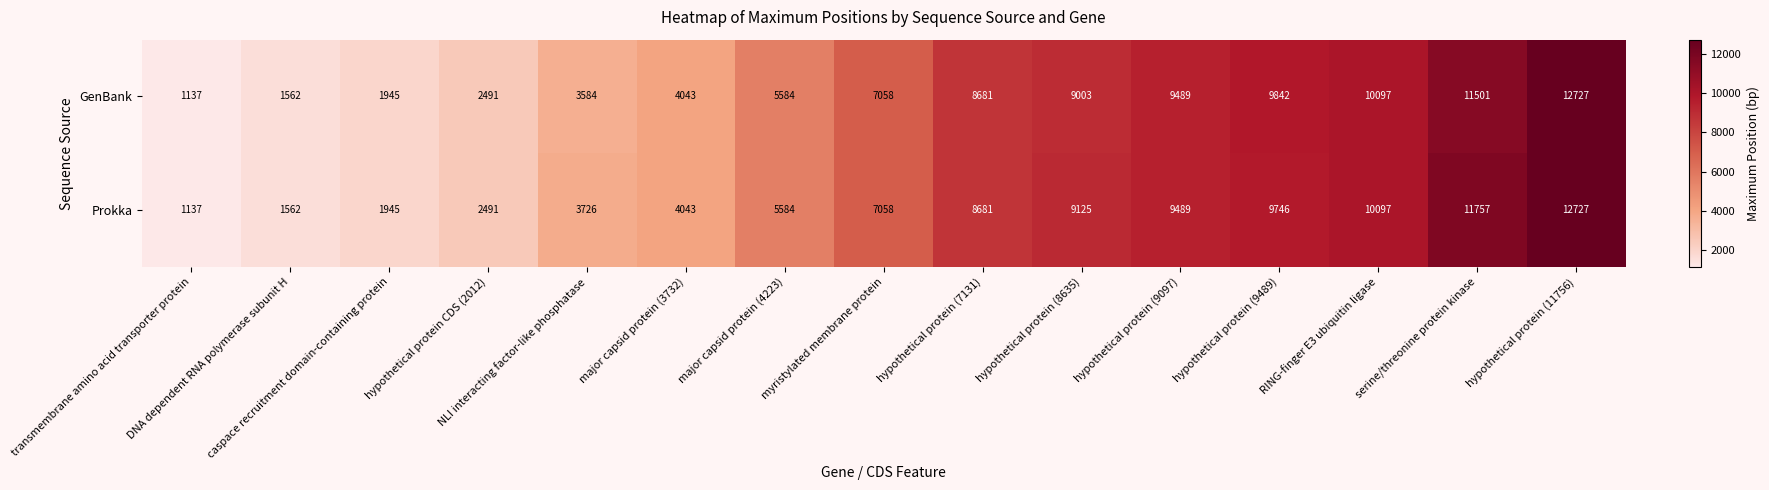

Rank the series by their average value, from lowest to highest.

GenBank, Prokka